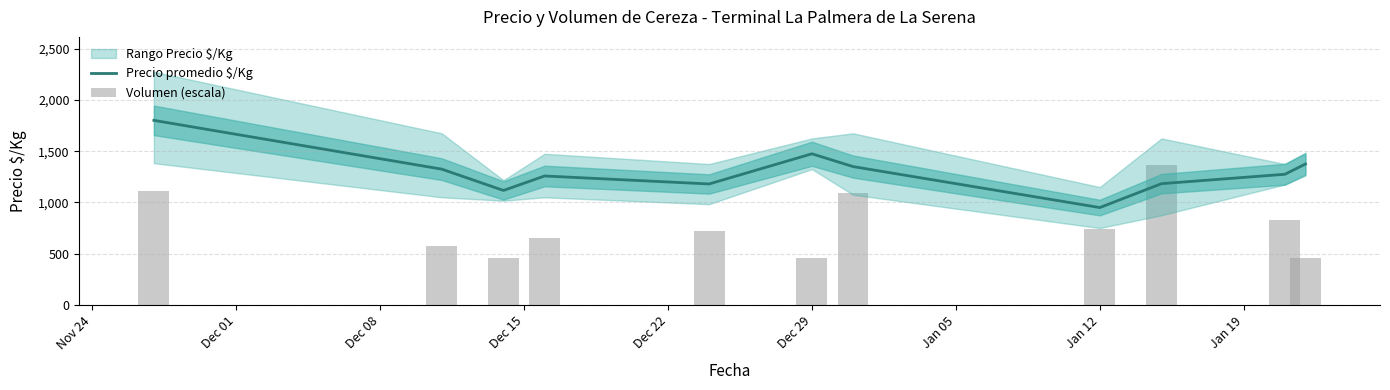

True or false: Precio promedio $/Kg has a value of 281.4 at Dec 22.

False